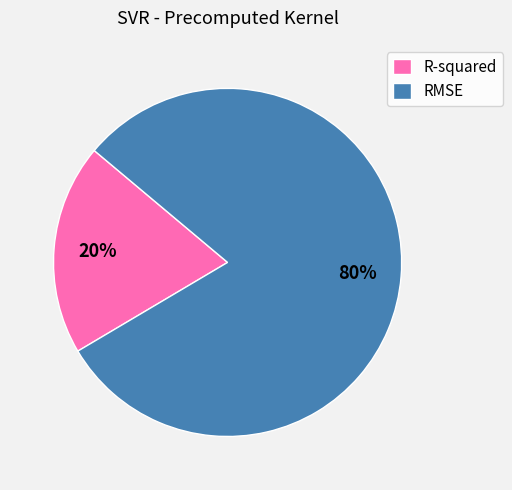

Between R-squared and RMSE, which is larger?

RMSE